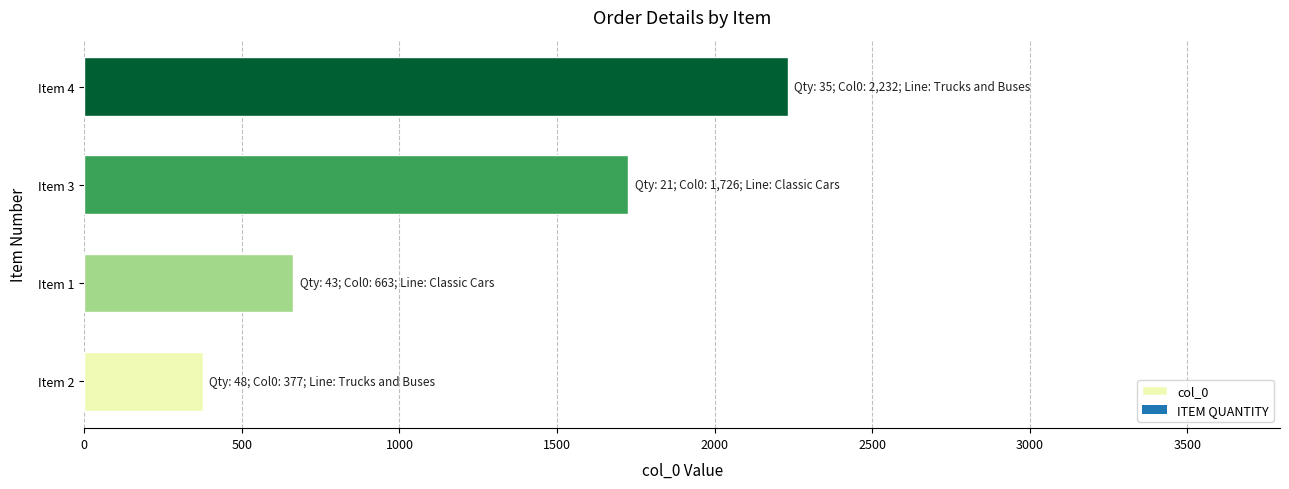

How many distinct data groups are displayed?

1